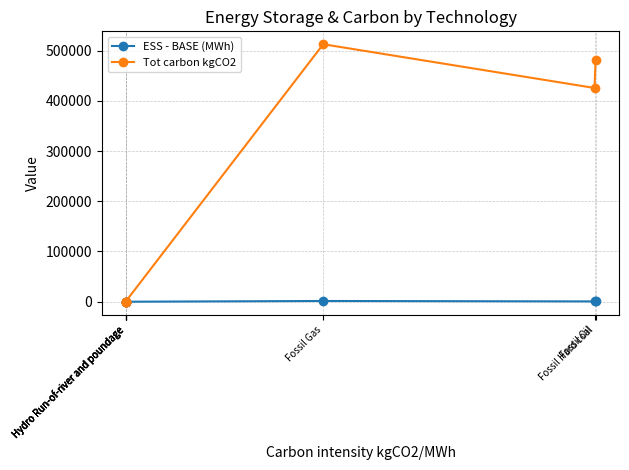

Is it true that ESS - BASE (MWh) equals -921.6 at Hydro Run-of-river and poundage?

False